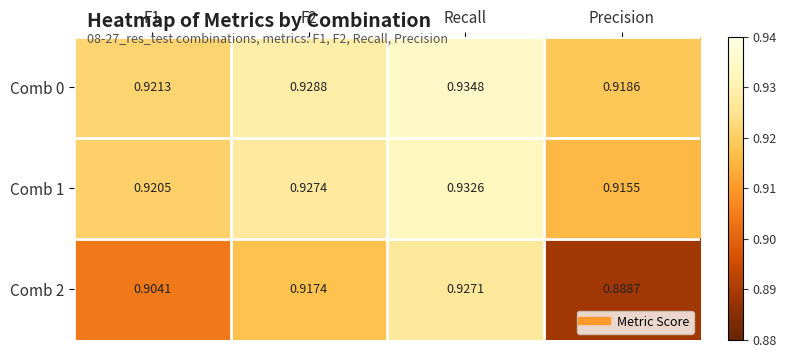

Where is Comb 2 nearest to the value 0?

Precision